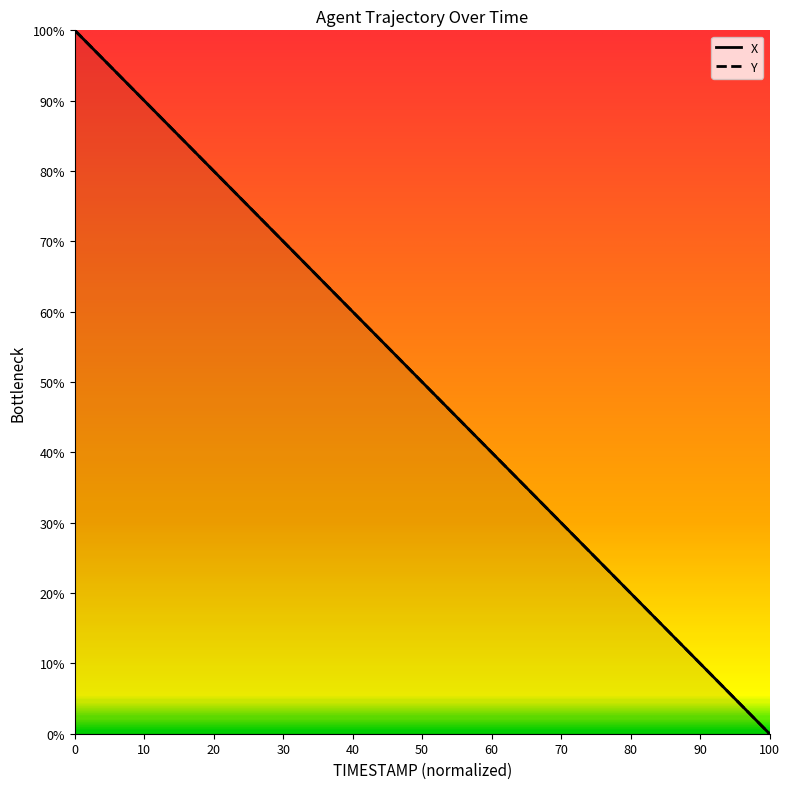

Reading left to right, list all the values displayed in this chart.

X: 100.0	97.2	94.5	91.7	88.9	86.1	83.3	80.5	77.7	74.9	72.2	69.4	66.6	63.8	61.0	58.3	55.5	52.7	49.9	47.2	44.4	41.7	39.1	36.4	33.8	31.3	28.8	26.4	24.0	21.6	19.3	17.0	14.7	12.5	10.3	8.1	6.0	4.0	1.9	0.0
Y: 100.0	99.3	98.6	97.9	97.2	96.6	95.9	95.2	94.5	93.8	93.1	92.8	92.1	91.4	90.7	90.0	89.3	88.3	87.2	86.2	84.8	83.1	81.7	79.7	77.9	75.5	73.1	70.3	67.6	64.1	60.3	55.9	50.7	45.2	39.3	32.4	25.2	17.6	9.0	0.0